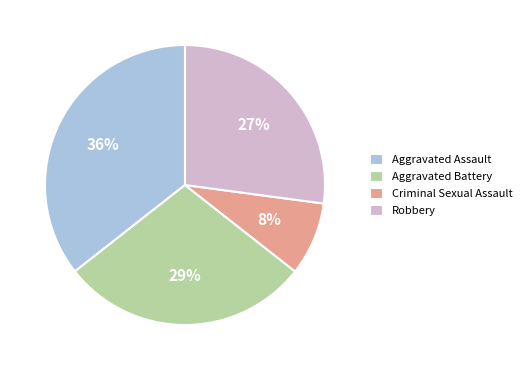

How many slices are in this pie chart?

4